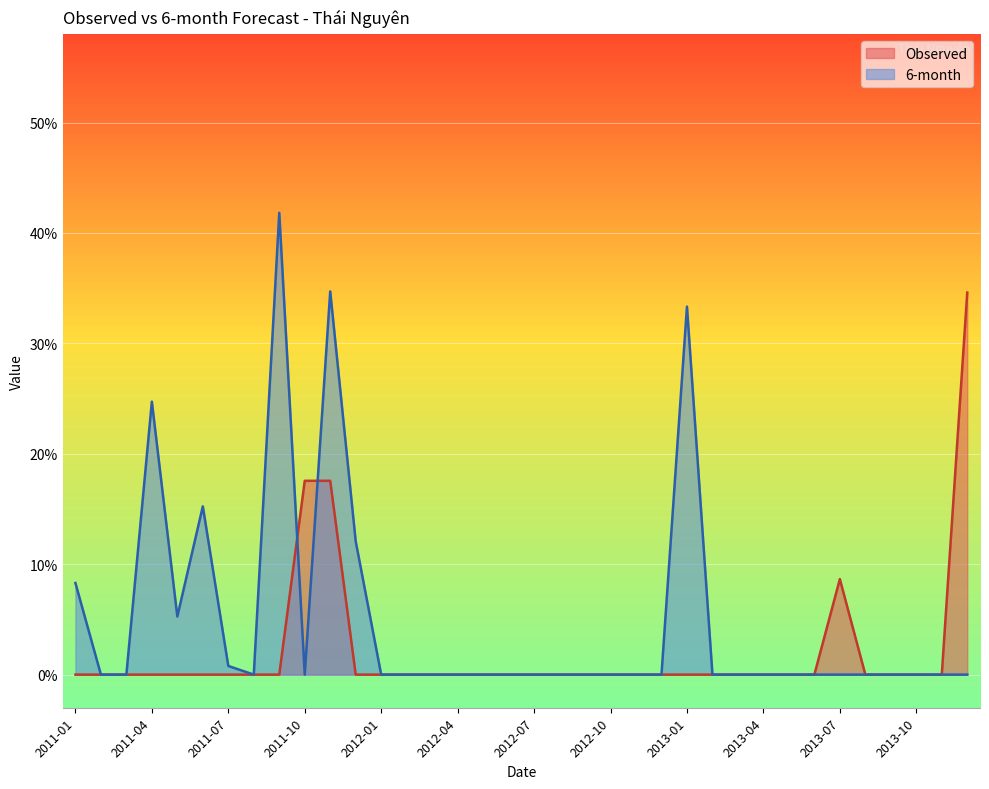

What are all the series names shown in the legend?

Observed, 6-month